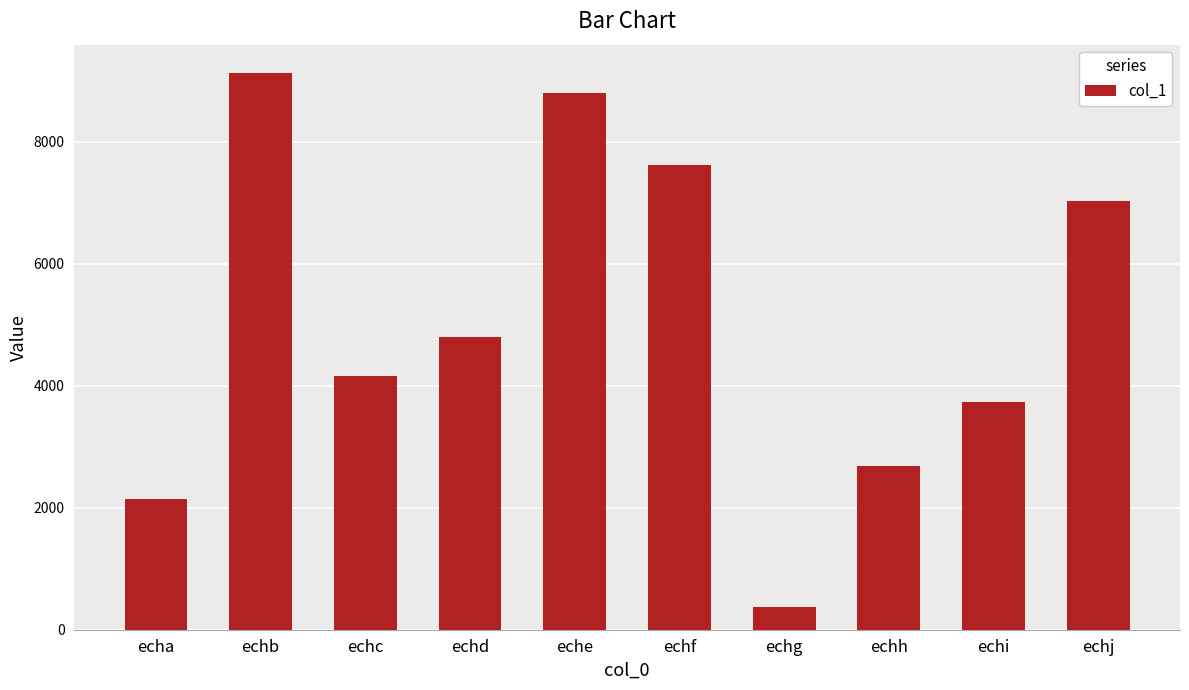

Is it true that the value at echj is 7029?

True